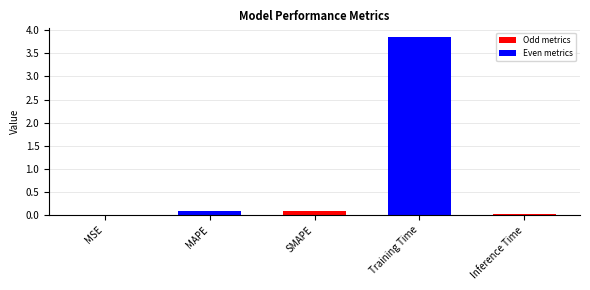

Between Training Time and SMAPE, which is larger?

Training Time